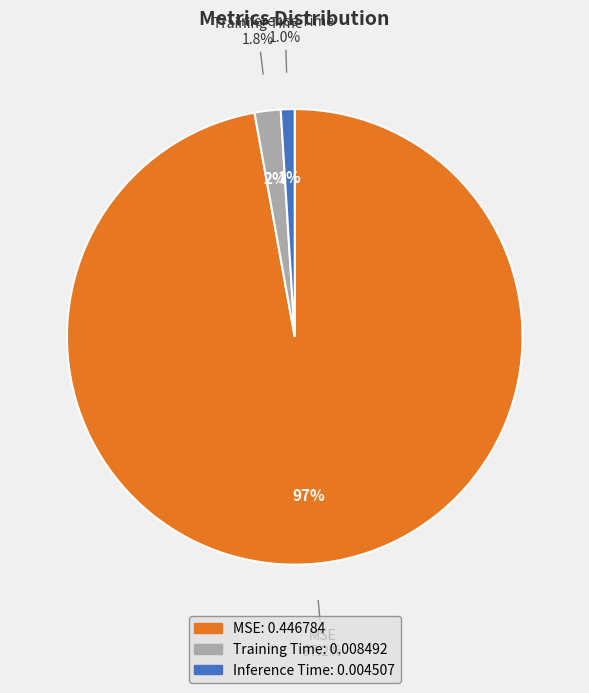

How many segments does this pie chart have?

3